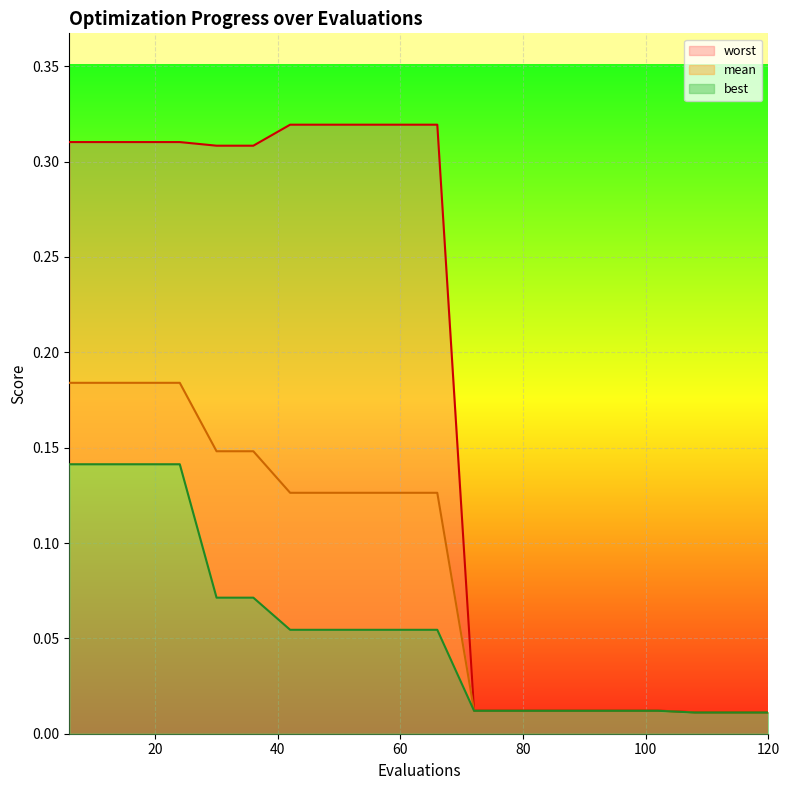

True or false: worst and mean cross at least once.

False